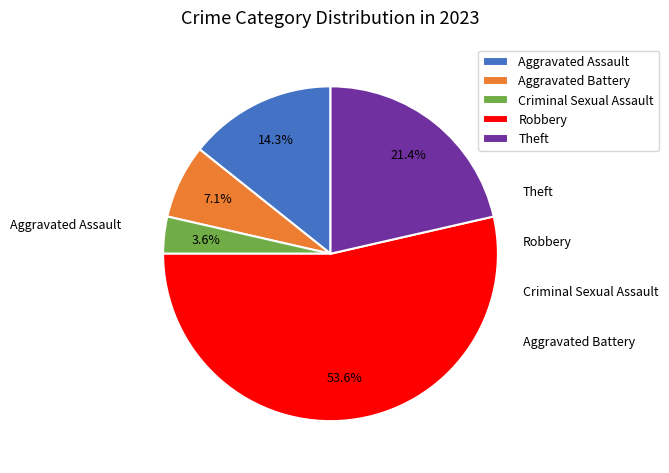

What is the smallest slice in the pie chart?

Criminal Sexual Assault